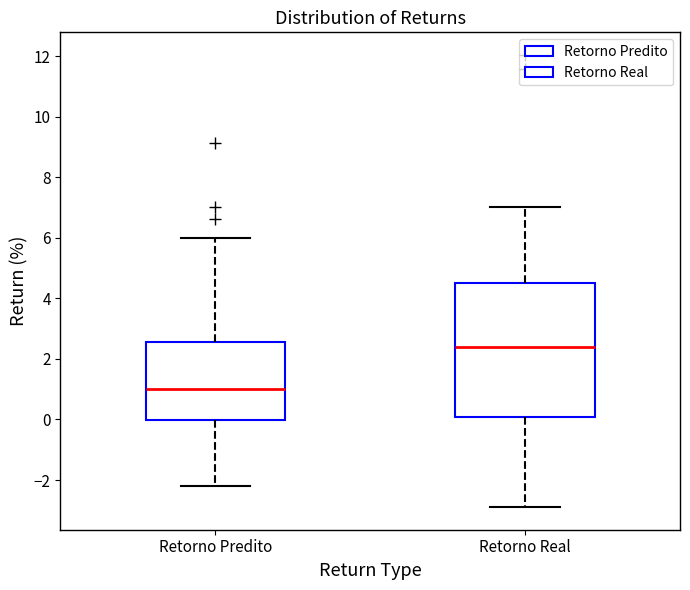

Reading left to right, read every box against the y-axis: the position of its median line, the range the box covers, and the ends of its whiskers. The values are not printed on the chart, so give them approximately, as read against the axis.

Retorno Predito: median 1.0, box 0.0 to 2.6, whiskers -2.2 to 6.0
Retorno Real: median 2.4, box 0.0 to 4.6, whiskers -2.8 to 7.0